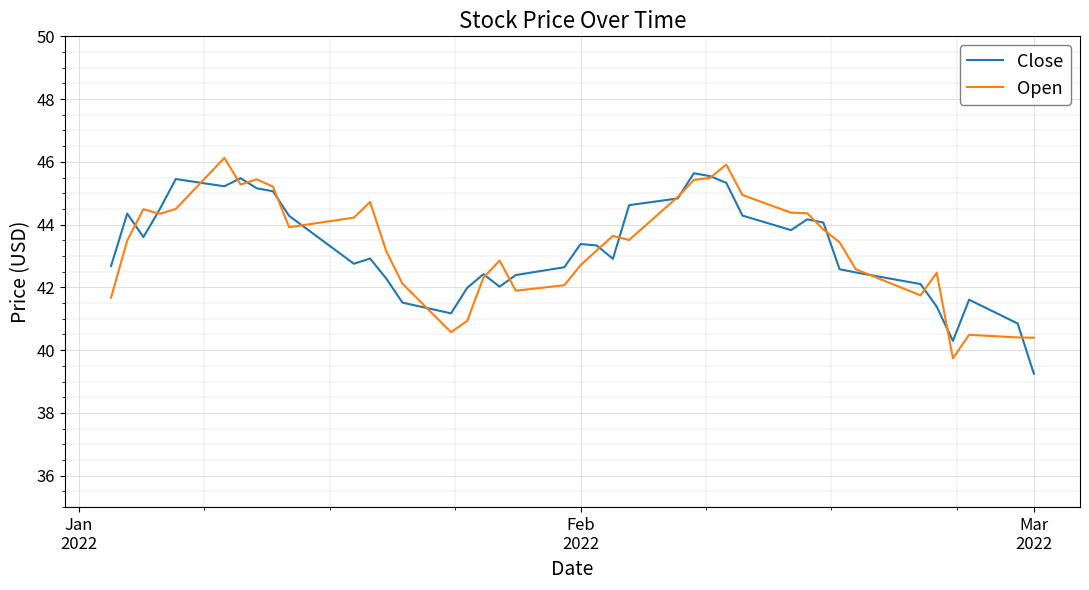

What is the highest value of the Close series?

45.6